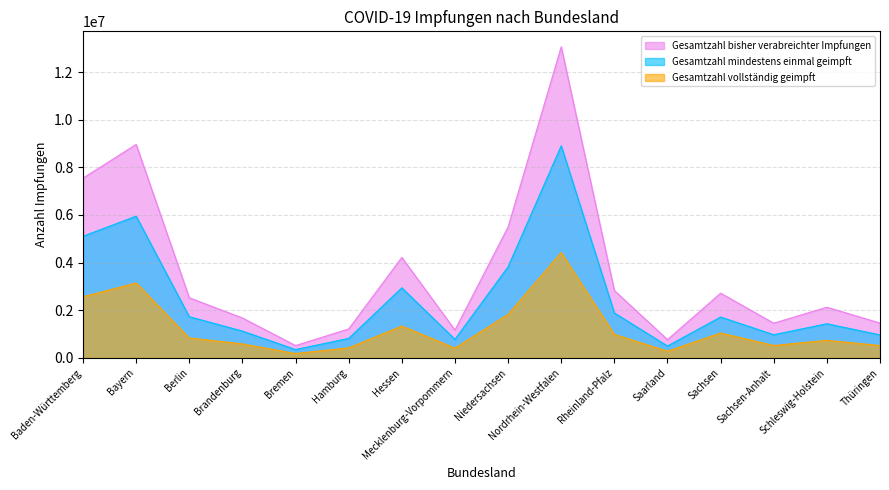

Reading right to left, extract all data points from this chart.

Gesamtzahl bisher verabreichter Impfungen: 1460928	2125917	1455976	2714103	764664	2825470	13054604	5494275	1167707	4215175	1212588	516743	1673082	2521821	8959709	7544935
Gesamtzahl mindestens einmal geimpft: 963460	1431719	971439	1713389	496910	1885251	8902353	3821976	776847	2939666	815490	348997	1123964	1727313	5946765	5104276
Gesamtzahl vollständig geimpft: 517083	734740	519666	1041785	278706	985002	4419166	1826169	408887	1335813	420568	181869	585442	834326	3143251	2564810